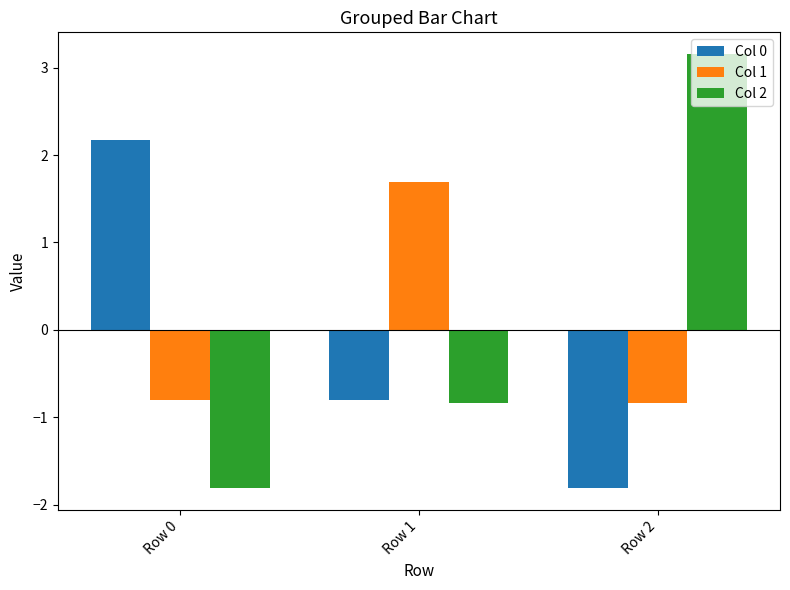

What are all the series names shown in the legend?

Col 0, Col 1, Col 2